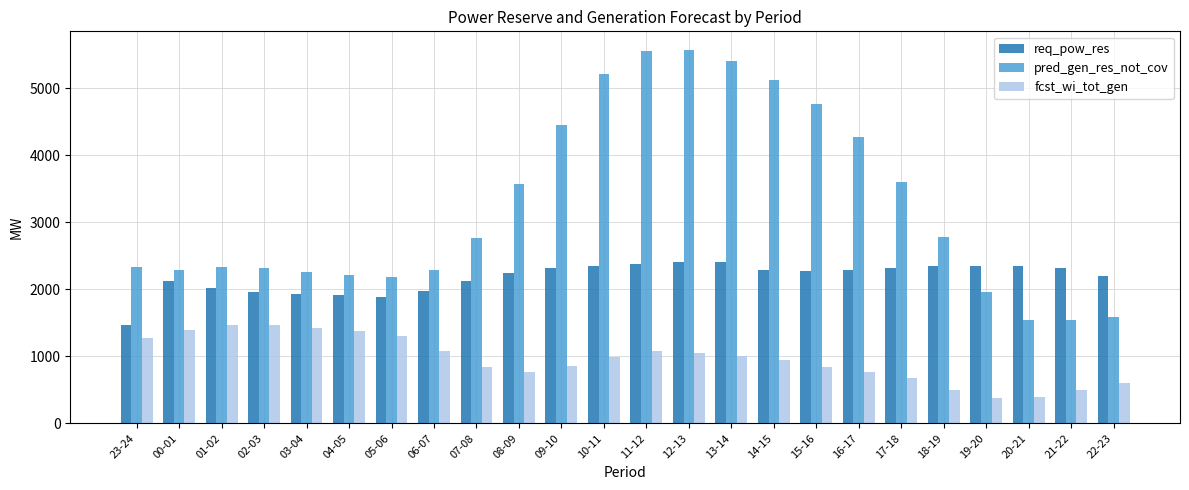

At 19-20, list the series in order from largest to smallest.

req_pow_res, pred_gen_res_not_cov, fcst_wi_tot_gen